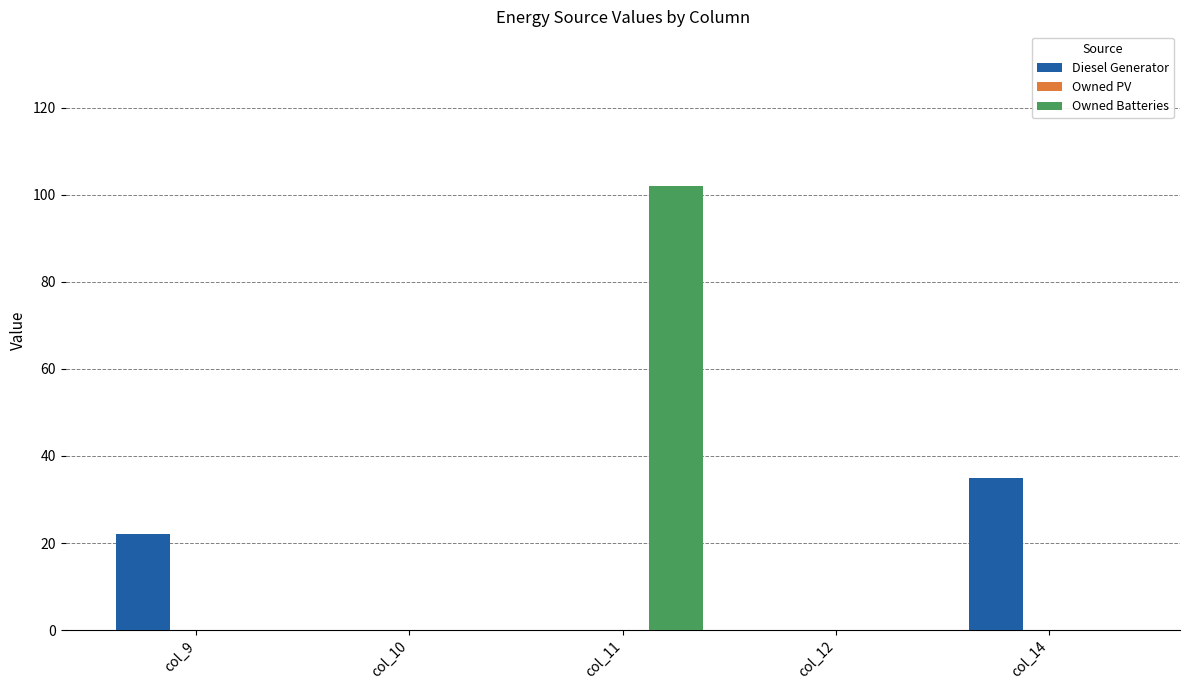

What is the sum of all Diesel Generator values?

57